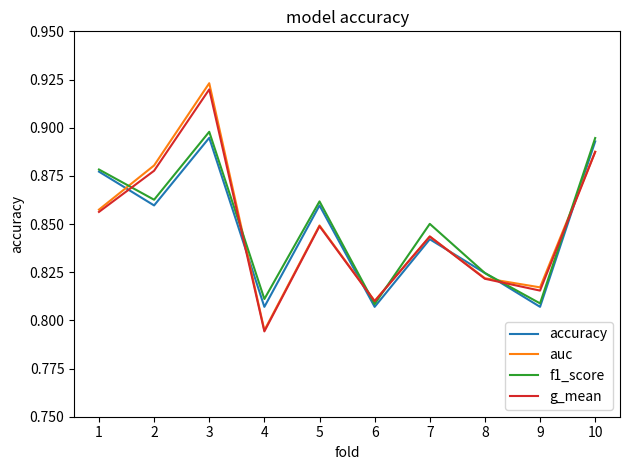

Which category has the highest value across all series?

3